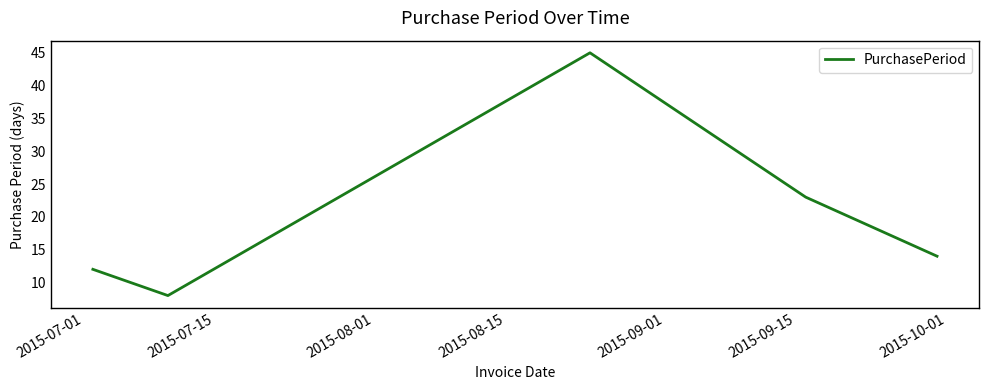

What is the difference between the maximum and minimum values?

37